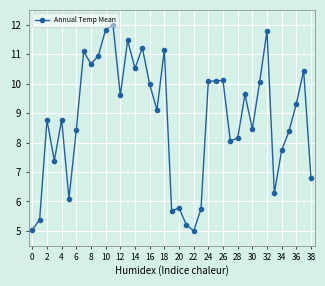

What is the value of the 10th point from the left?

10.9